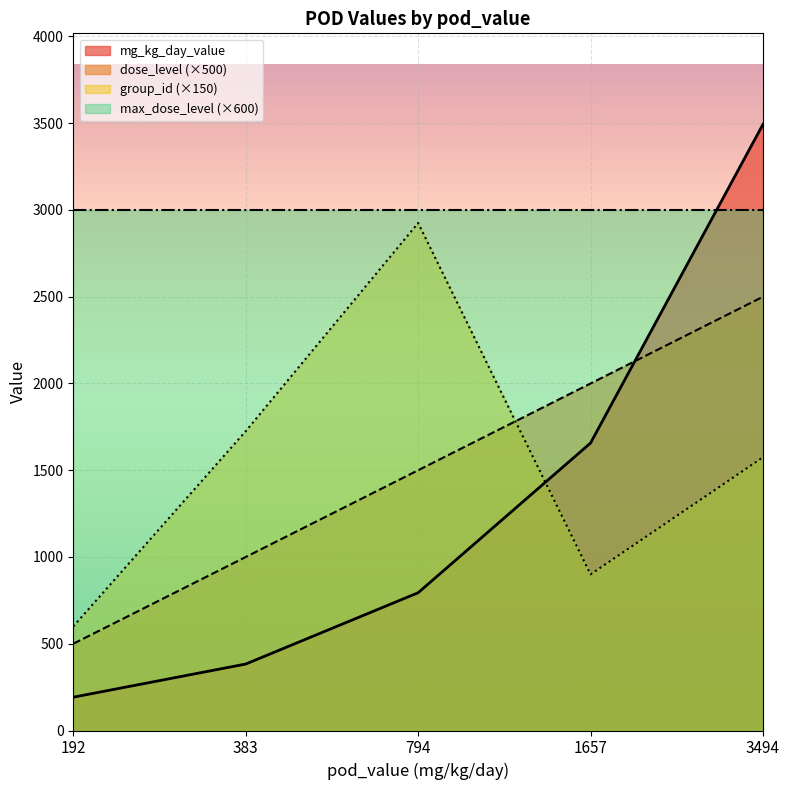

True or false: dose_level and max_dose_level cross at least once.

False